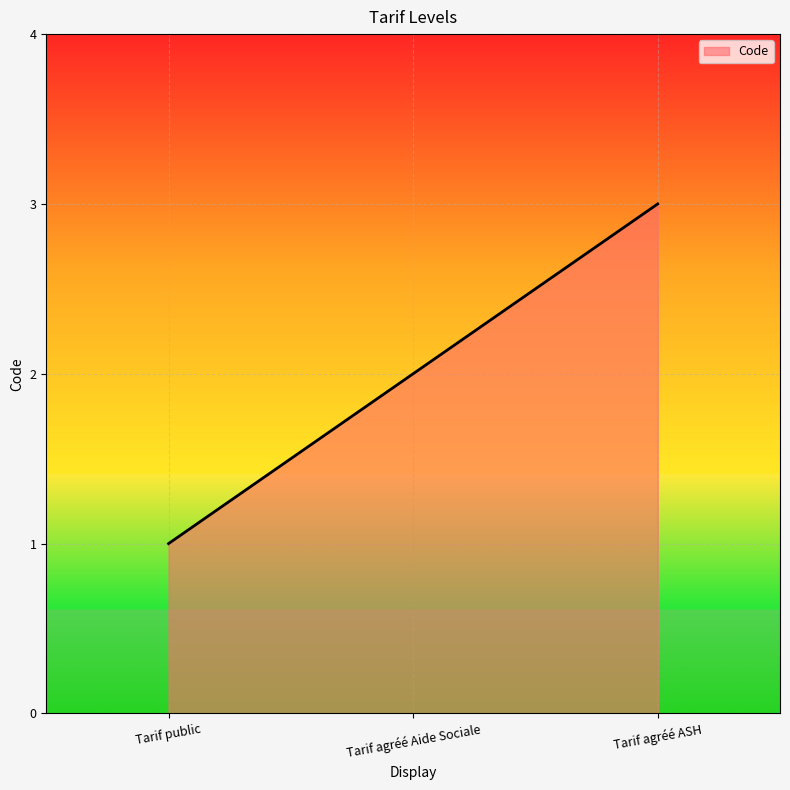

What is the smallest value displayed?

1